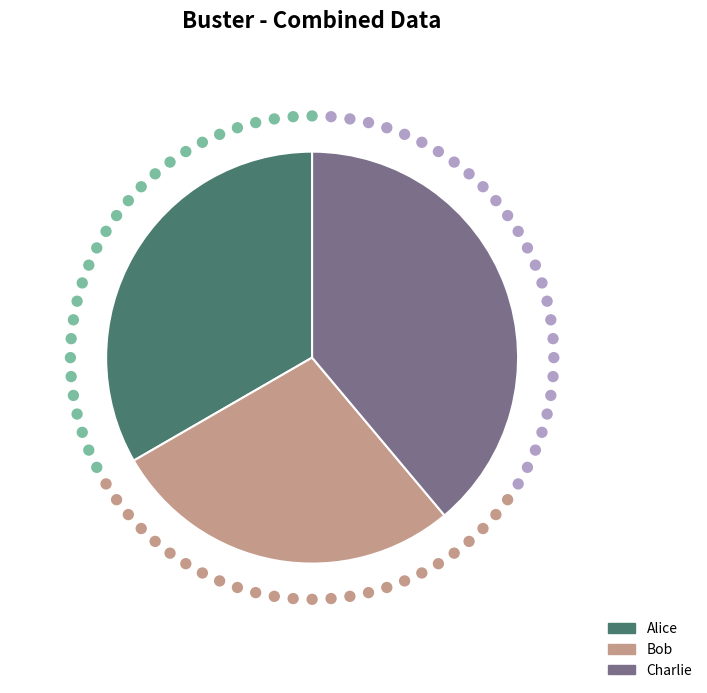

Is Bob the majority of the pie?

No